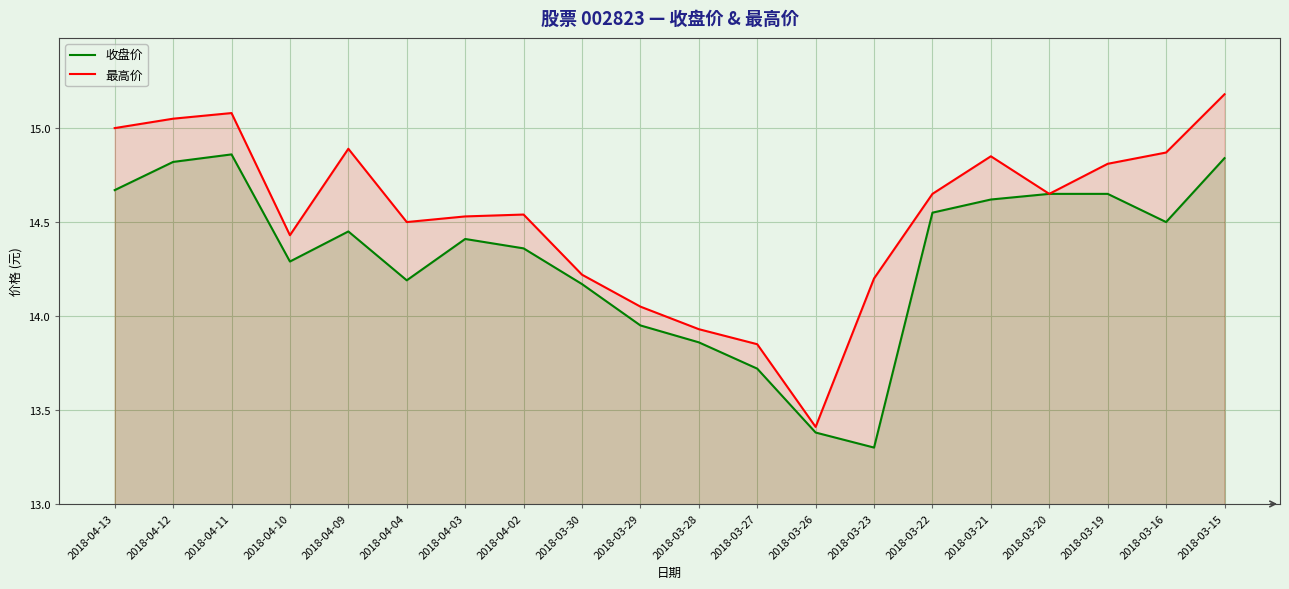

What is the total value across all series at 2018-03-15?

30.0